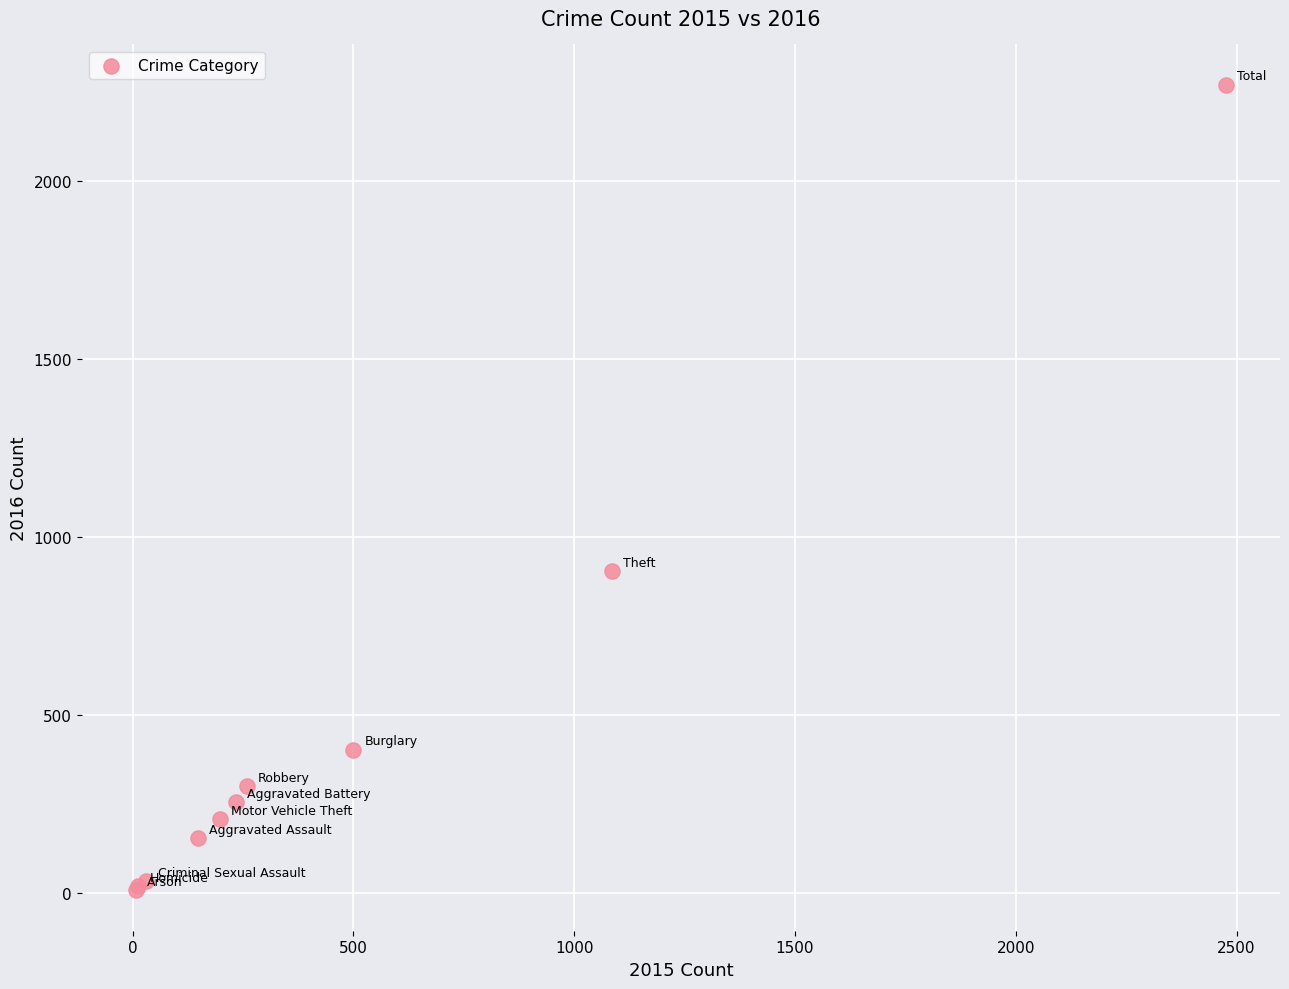

What Y value in the scatter plot is closest to 1139?

903